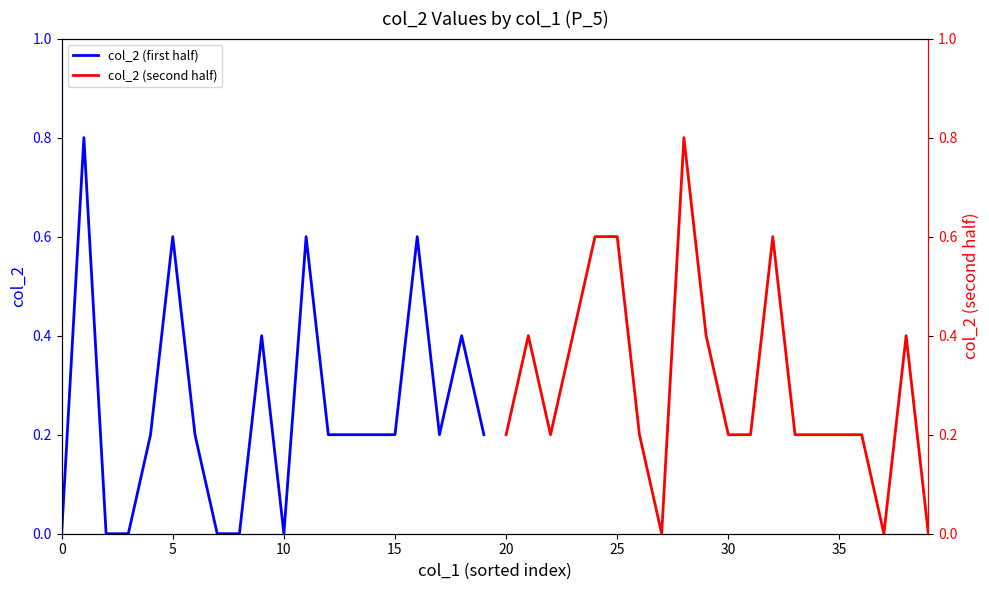

How many lines are shown in the chart?

2